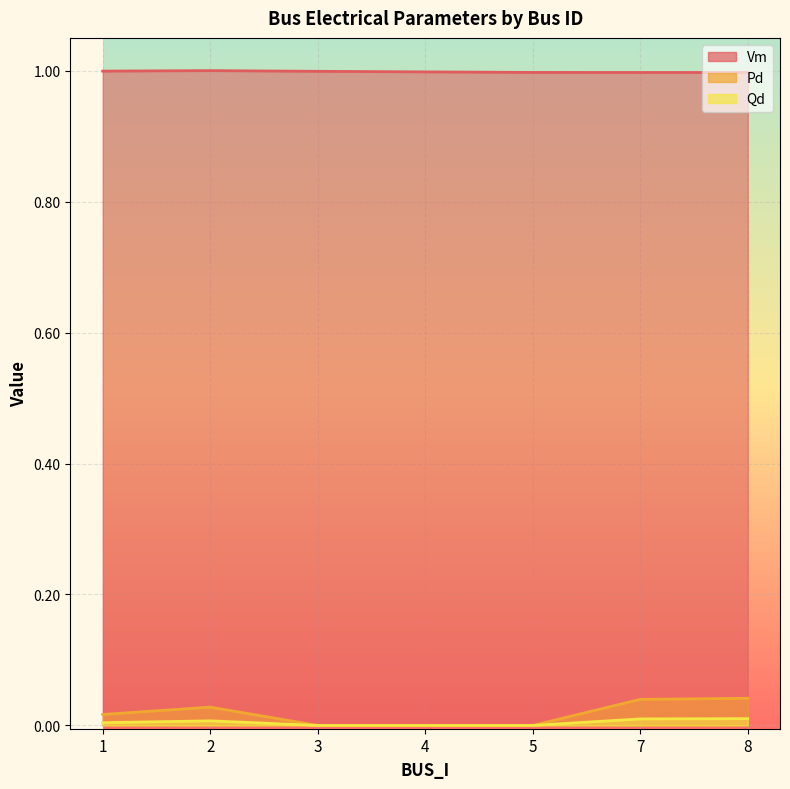

Reading left to right, list all the values displayed in this chart.

Vm: 1=1.0	2=1.0	3=1.0	4=1.0	5=1.0	7=1.0	8=1.0
Pd: 1=0.0	2=0.0	3=0.0	4=0.0	5=0.0	7=0.0	8=0.0
Qd: 1=0.0	2=0.0	3=0.0	4=0.0	5=0.0	7=0.0	8=0.0